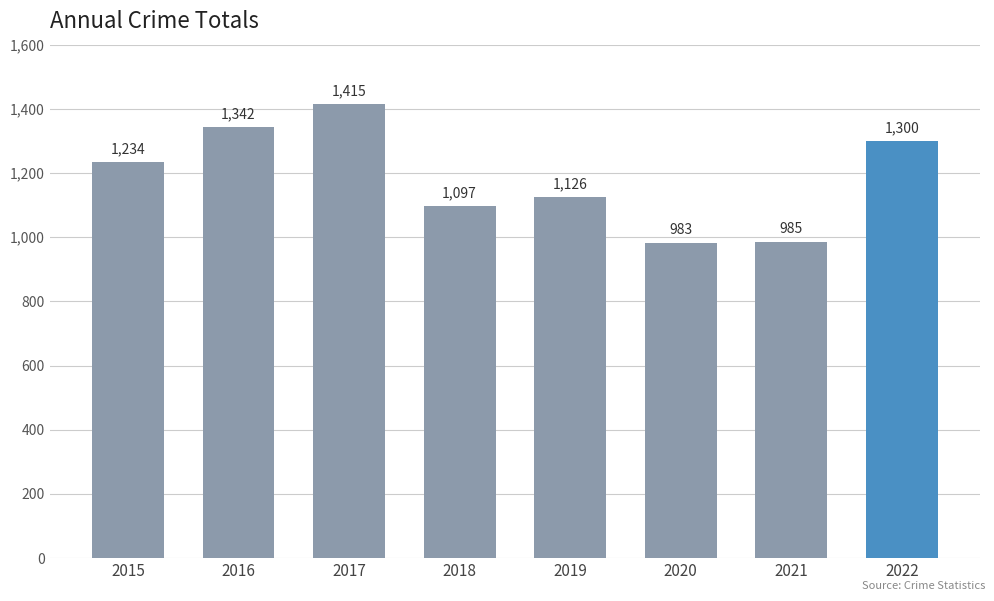

What is the sum of the values at 2015 and 2016?

2576